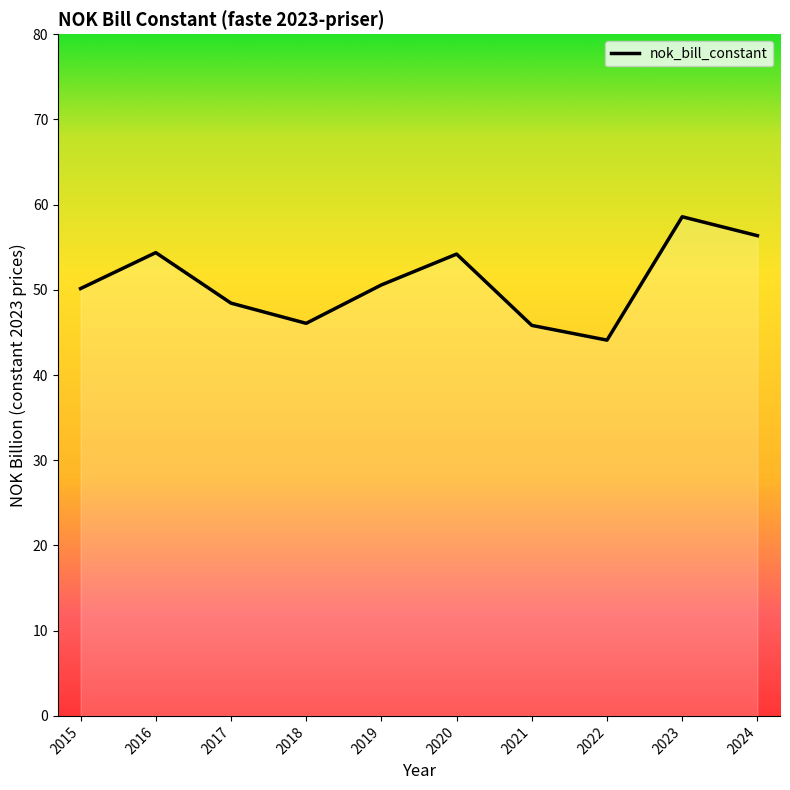

What is the difference between the maximum and second lowest values?

12.8